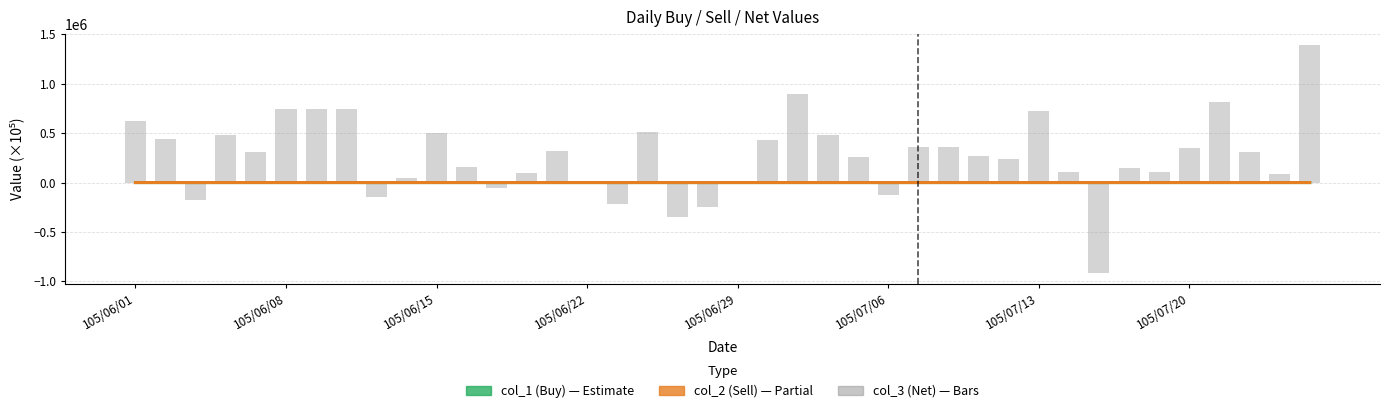

The col_1 (Buy) series shows 7.7 at 23. True or false?

False